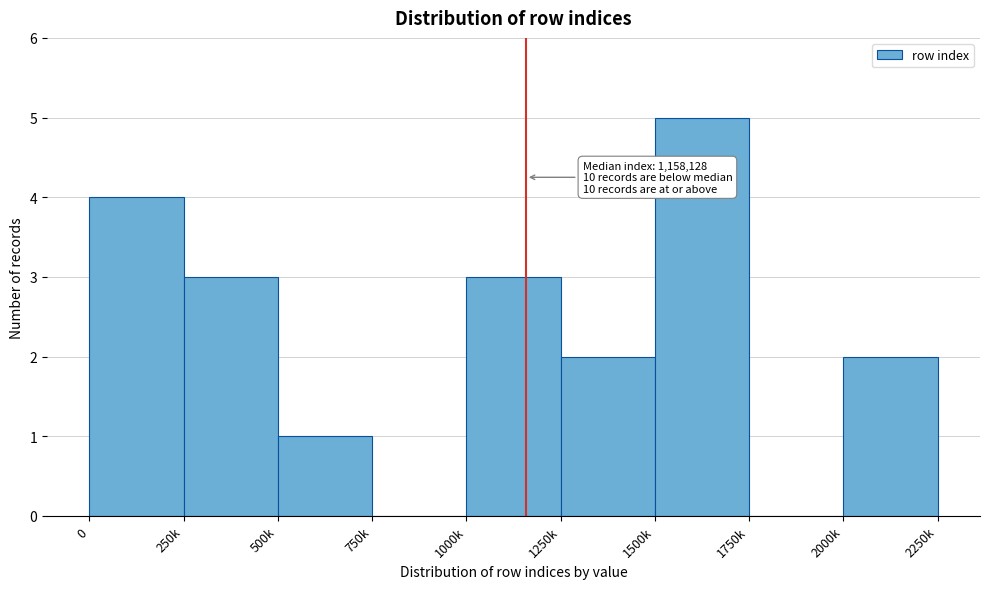

Reading right to left, what are all the values shown in this chart?

2000k=2	1750k=0	1500k=5	1250k=2	1000k=3	750k=0	500k=1	250k=3	0=4